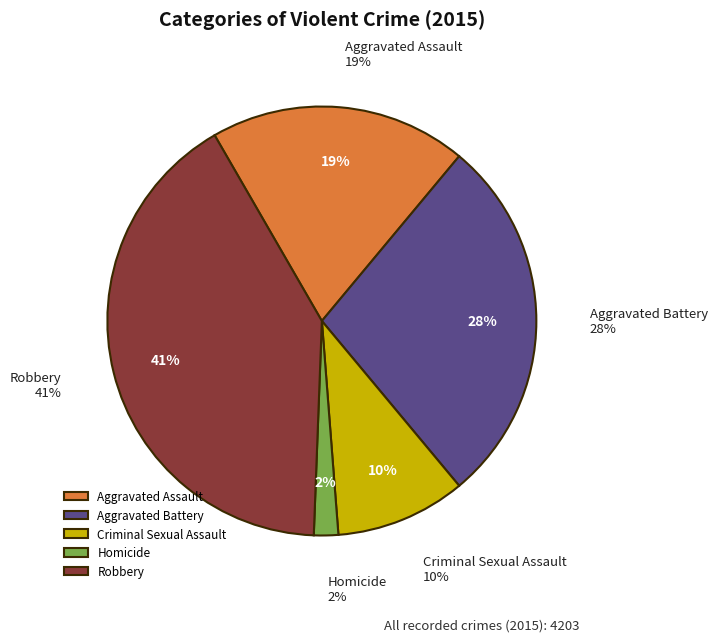

Which slice is the largest?

Robbery